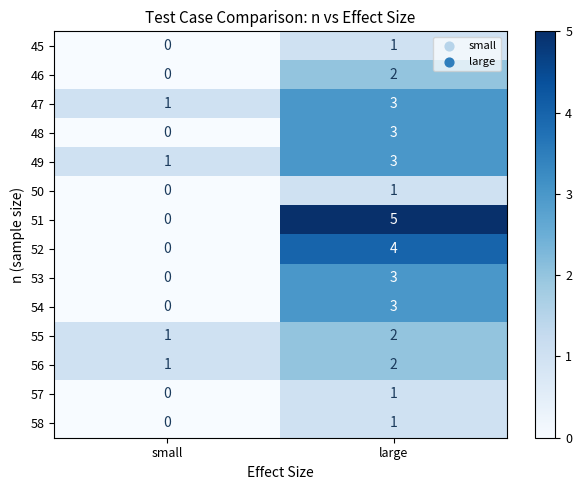

Which series has the largest range (max minus min)?

51